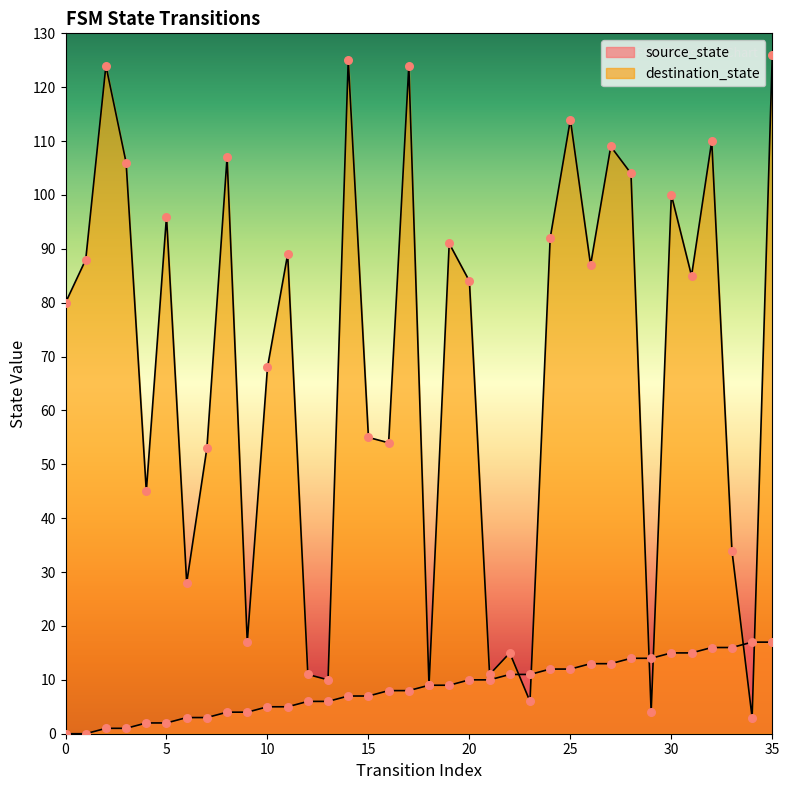

Is the value of destination_state at 7 greater than the value of source_state at 18?

Yes